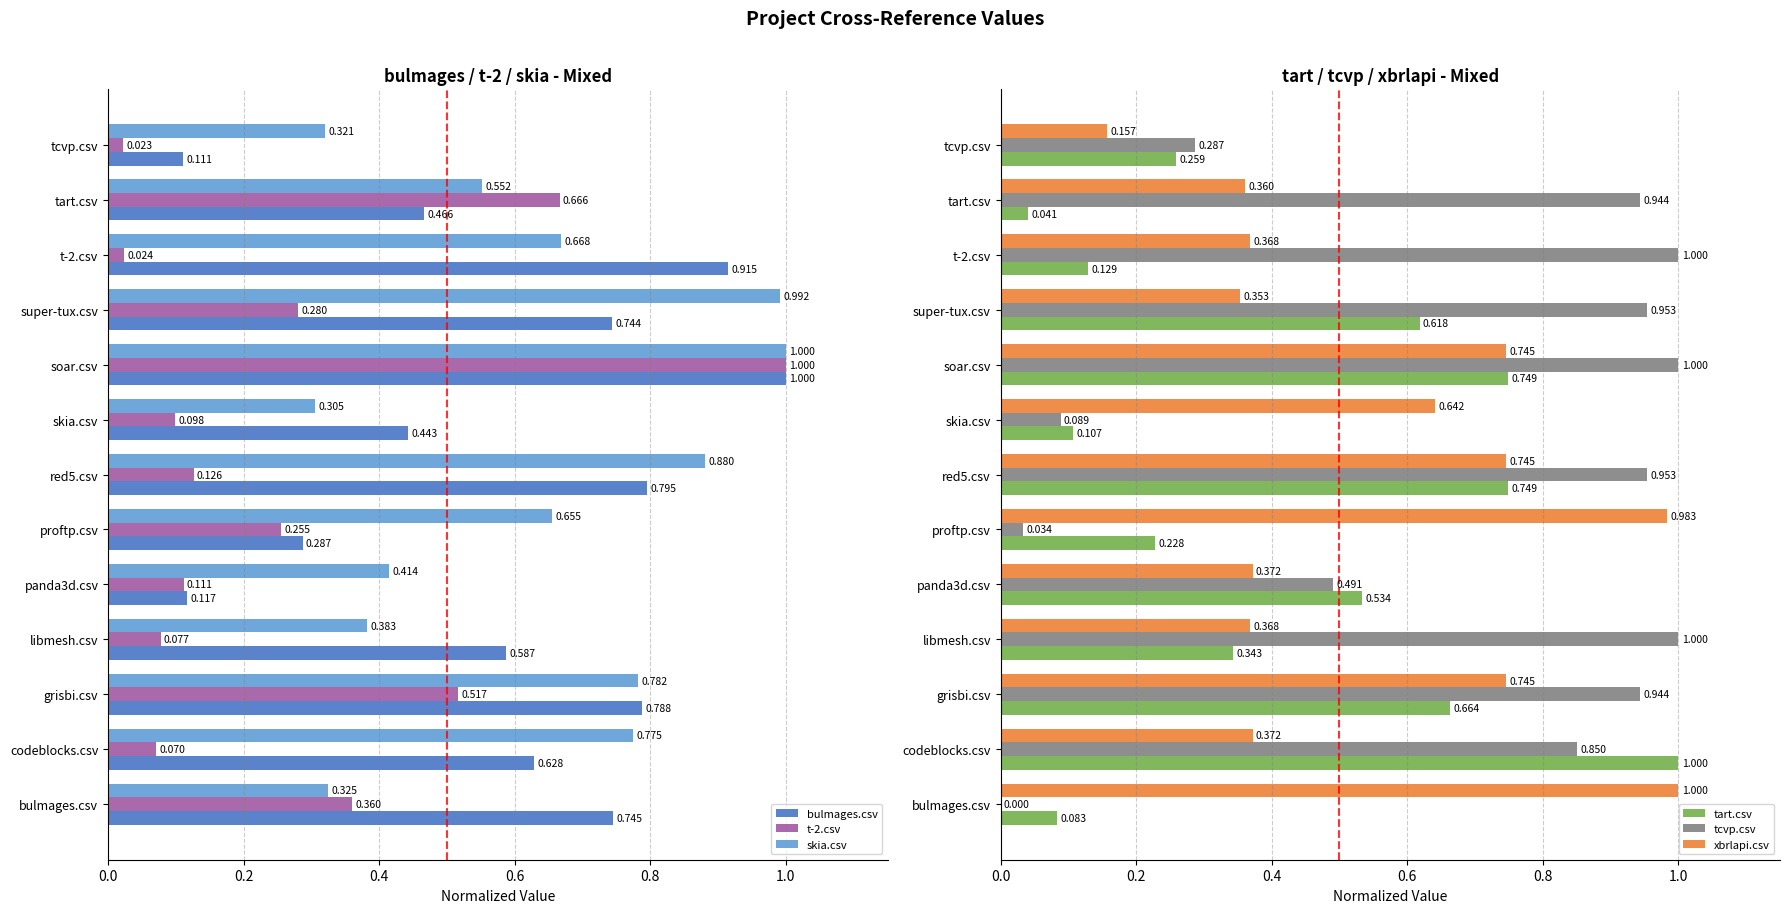

Count the number of categories in the chart.

13